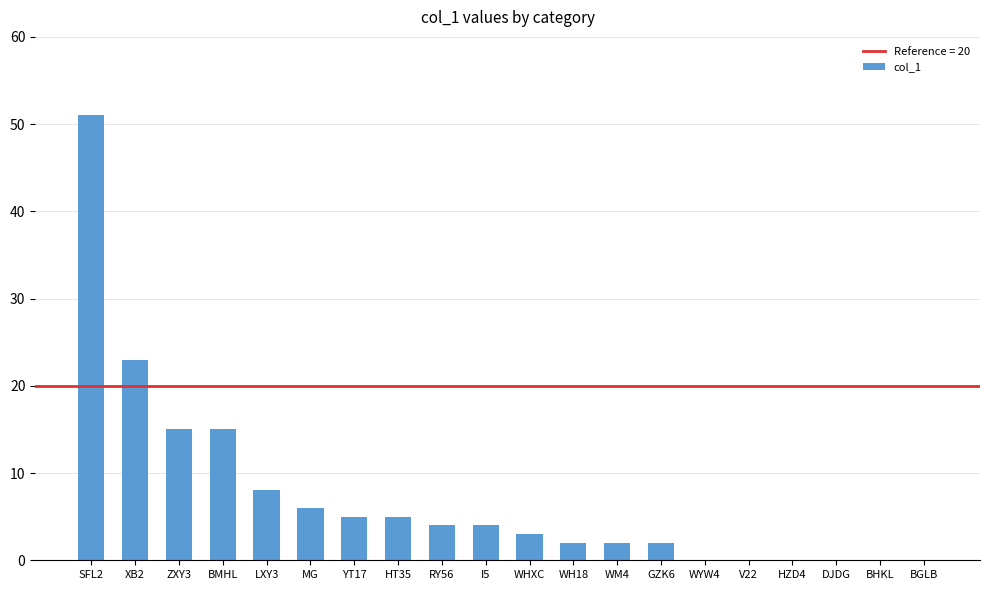

Where is the data nearest to the value 25?

XB2